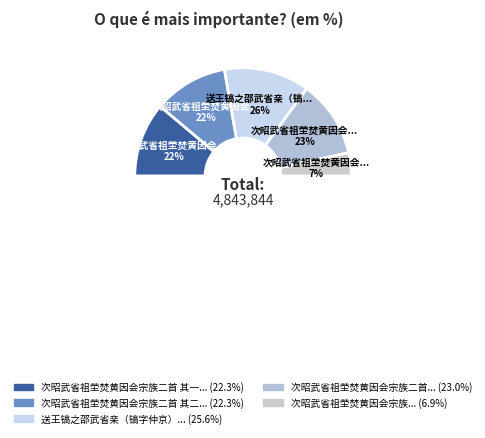

To the nearest percent, what portion does 次昭武省祖茔焚黄因会宗族二首 其二 represent?

22%